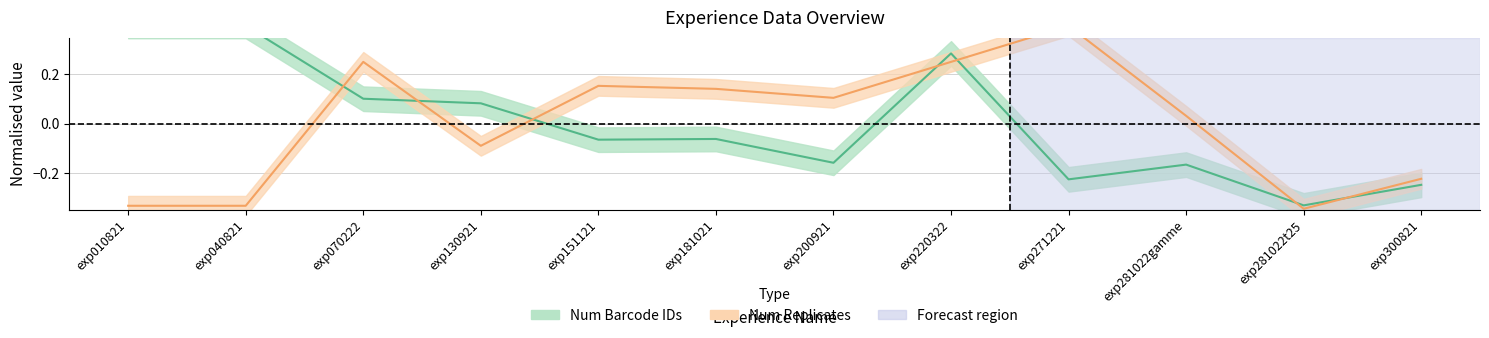

What are all the series names shown in the legend?

Num Barcode IDs, Num Replicates